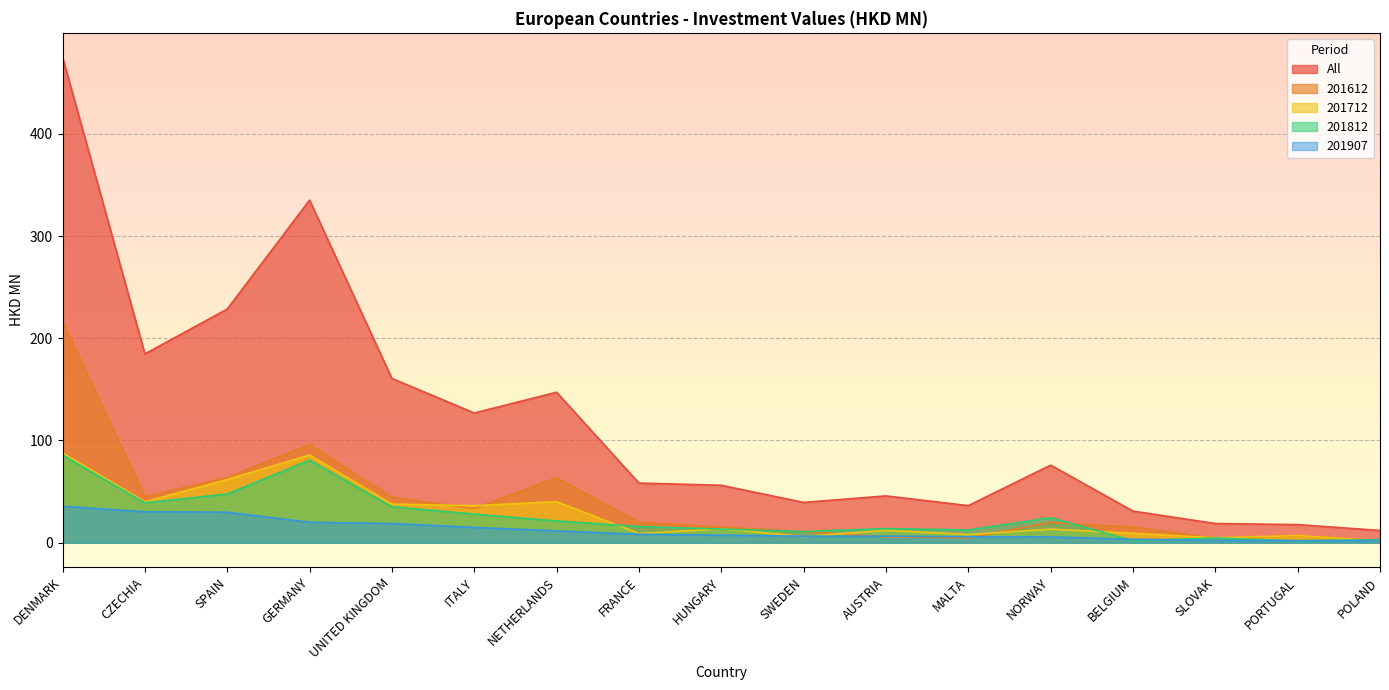

Which label corresponds to the smallest value in the chart?

PORTUGAL